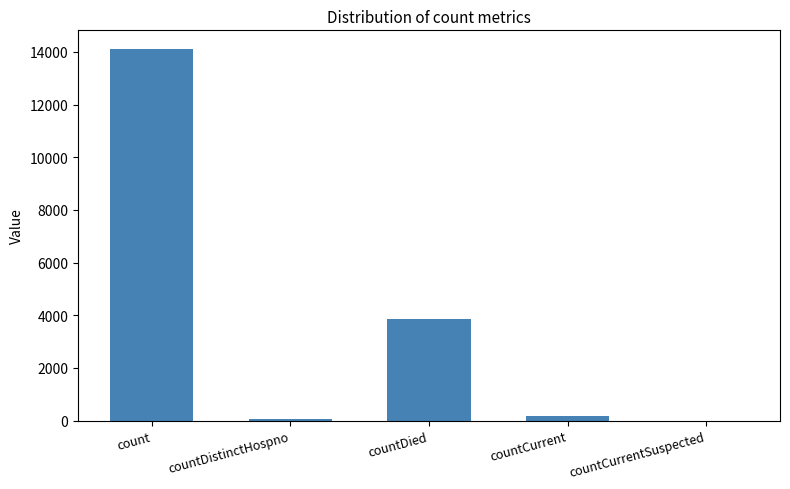

At which label is the value closest to 7056?

countDied